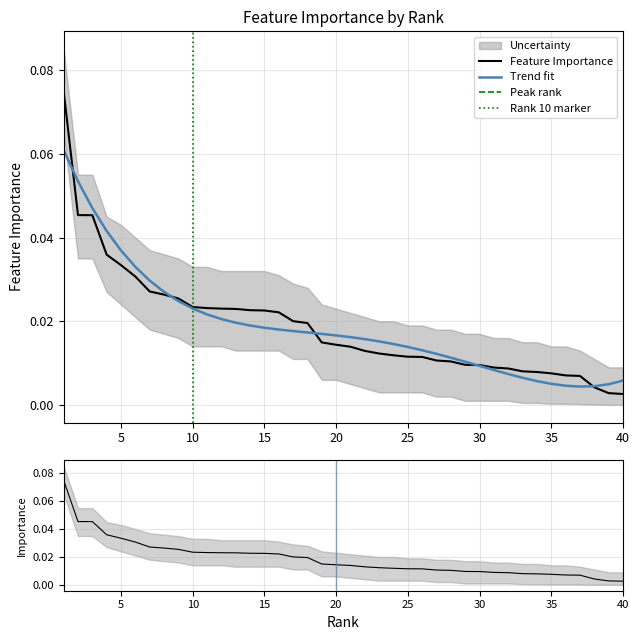

Reading left to right, extract all data points from this chart.

0.1	0.0	0.0	0.0	0.0	0.0	0.0	0.0	0.0	0.0	0.0	0.0	0.0	0.0	0.0	0.0	0.0	0.0	0.0	0.0	0.0	0.0	0.0	0.0	0.0	0.0	0.0	0.0	0.0	0.0	0.0	0.0	0.0	0.0	0.0	0.0	0.0	0.0	0.0	0.0